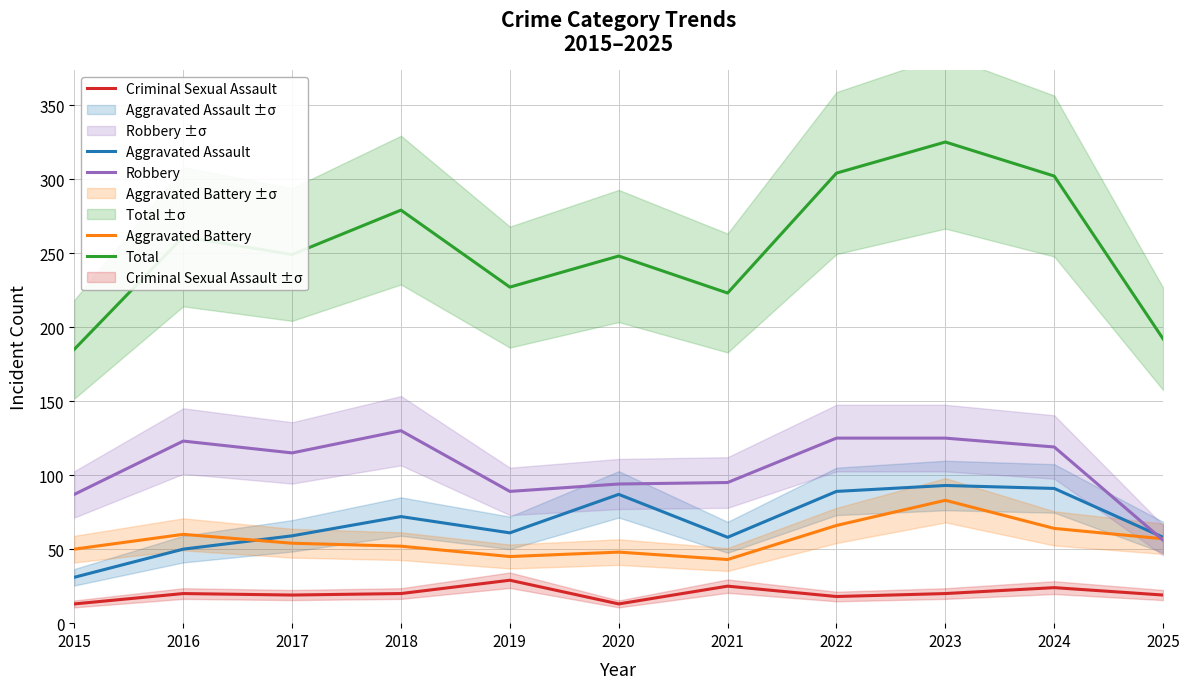

Which series has the largest range (max minus min)?

Total